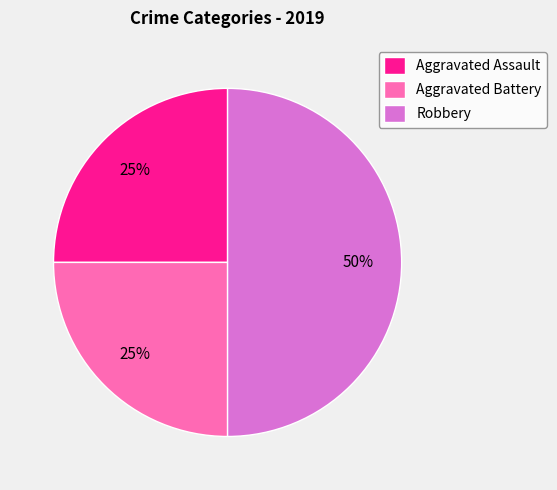

Does Aggravated Battery represent more than half of the total?

No